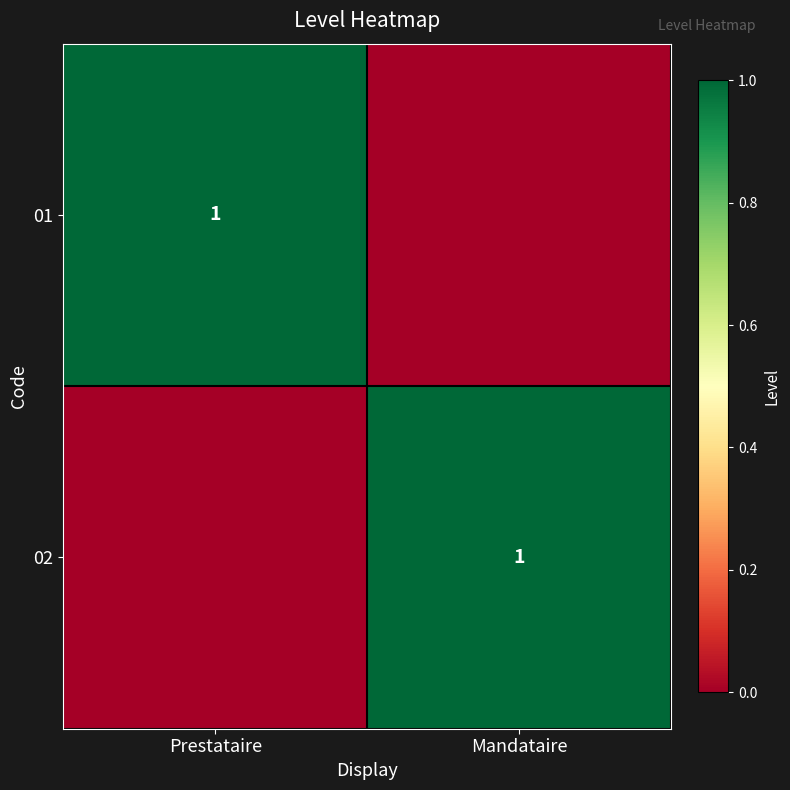

At how many categories does at least one series exceed 0?

2